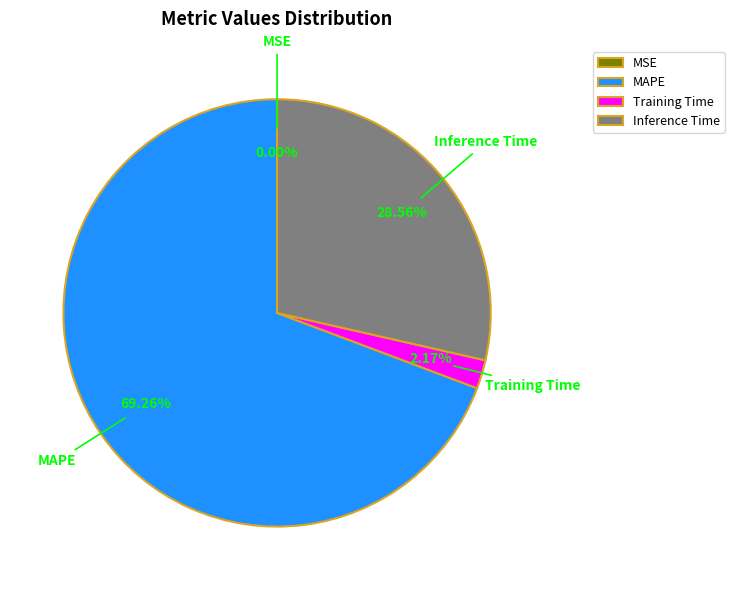

Which has a higher value, Training Time or Inference Time?

Inference Time